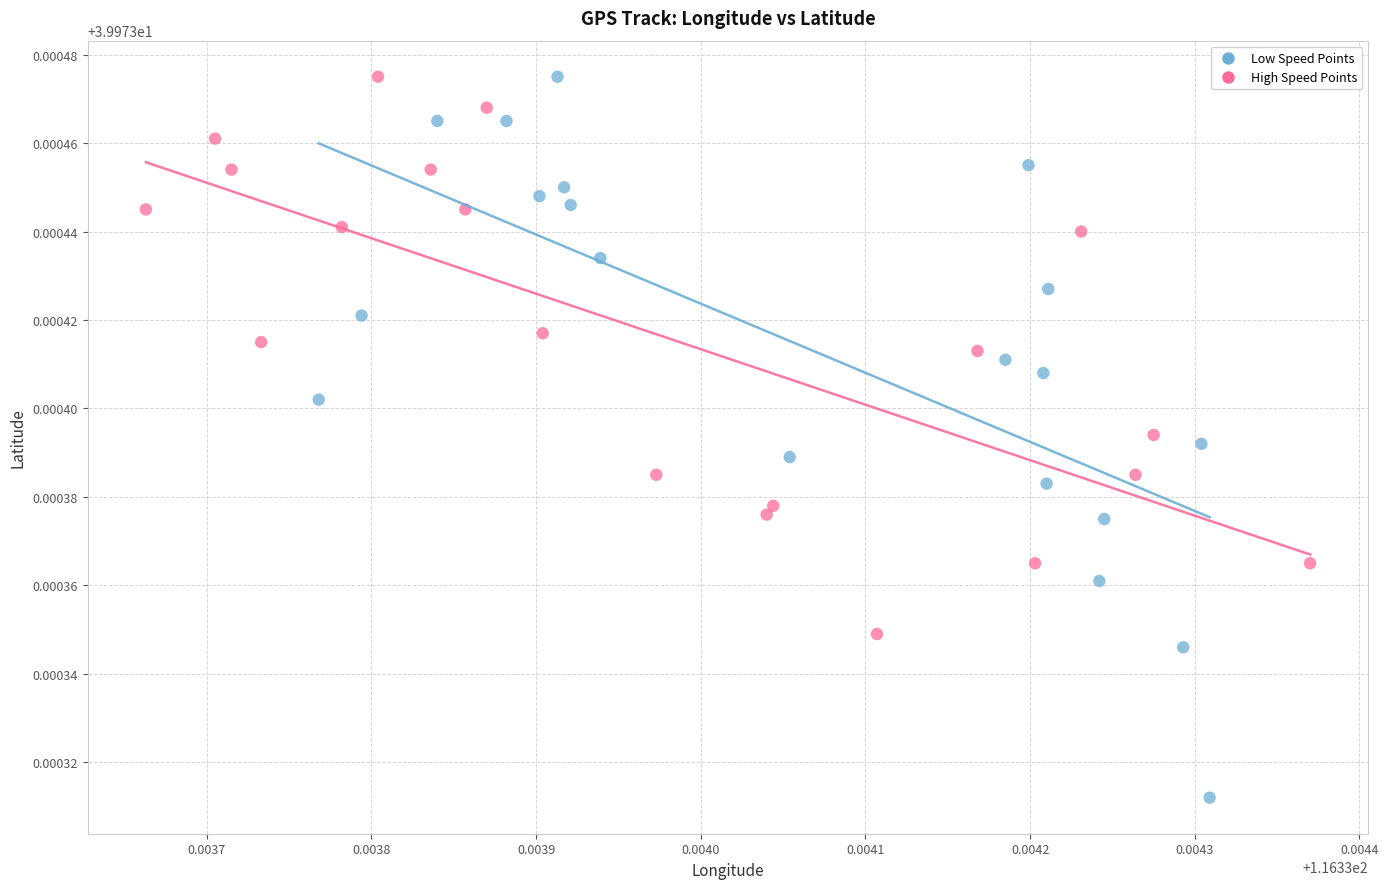

Which series has the largest Y range (max minus min)?

Low Speed Points